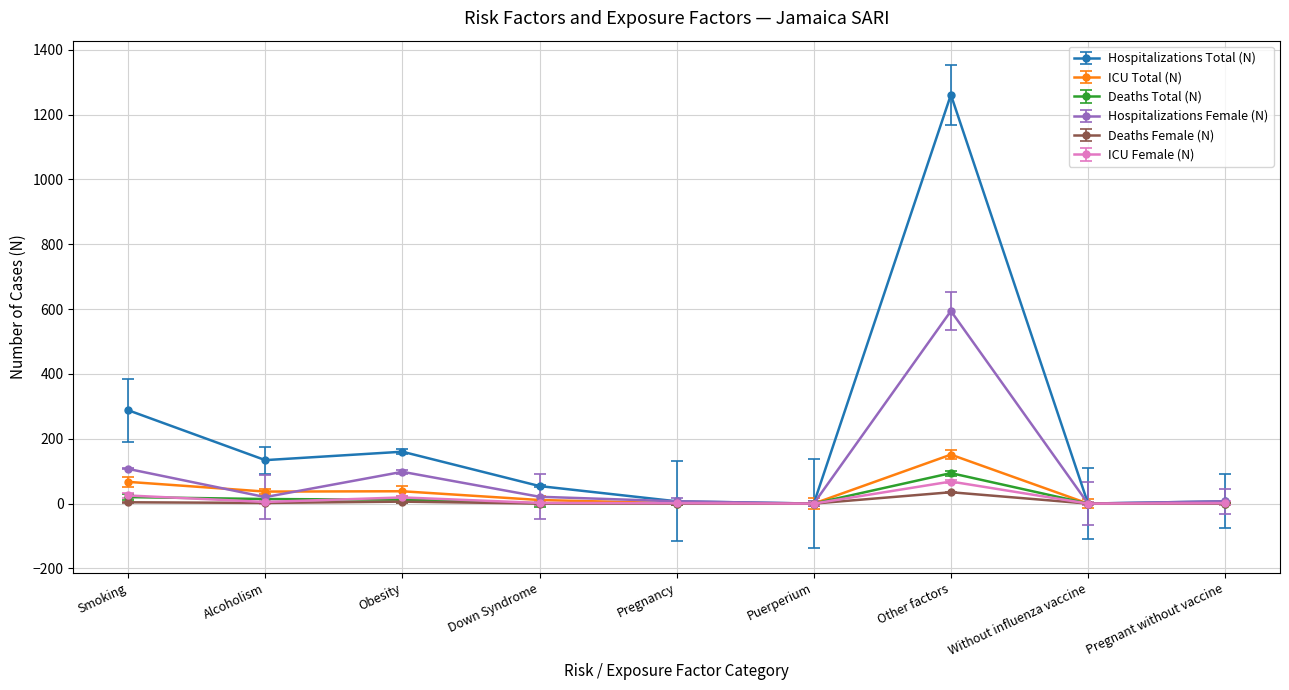

Reading right to left, list all the values displayed in this chart.

Hospitalizations Total (N): Pregnant without vaccine=7	Without influenza vaccine=0	Other factors=1261	Puerperium=0	Pregnancy=7	Down Syndrome=54	Obesity=160	Alcoholism=134	Smoking=288
ICU Total (N): Pregnant without vaccine=1	Without influenza vaccine=0	Other factors=151	Puerperium=0	Pregnancy=1	Down Syndrome=11	Obesity=38	Alcoholism=37	Smoking=67
Deaths Total (N): Pregnant without vaccine=0	Without influenza vaccine=0	Other factors=94	Puerperium=0	Pregnancy=0	Down Syndrome=1	Obesity=12	Alcoholism=14	Smoking=20
Hospitalizations Female (N): Pregnant without vaccine=7	Without influenza vaccine=0	Other factors=594	Puerperium=0	Pregnancy=7	Down Syndrome=21	Obesity=98	Alcoholism=20	Smoking=107
Deaths Female (N): Pregnant without vaccine=0	Without influenza vaccine=0	Other factors=35	Puerperium=0	Pregnancy=0	Down Syndrome=0	Obesity=6	Alcoholism=2	Smoking=4
ICU Female (N): Pregnant without vaccine=1	Without influenza vaccine=0	Other factors=68	Puerperium=0	Pregnancy=1	Down Syndrome=2	Obesity=19	Alcoholism=5	Smoking=25